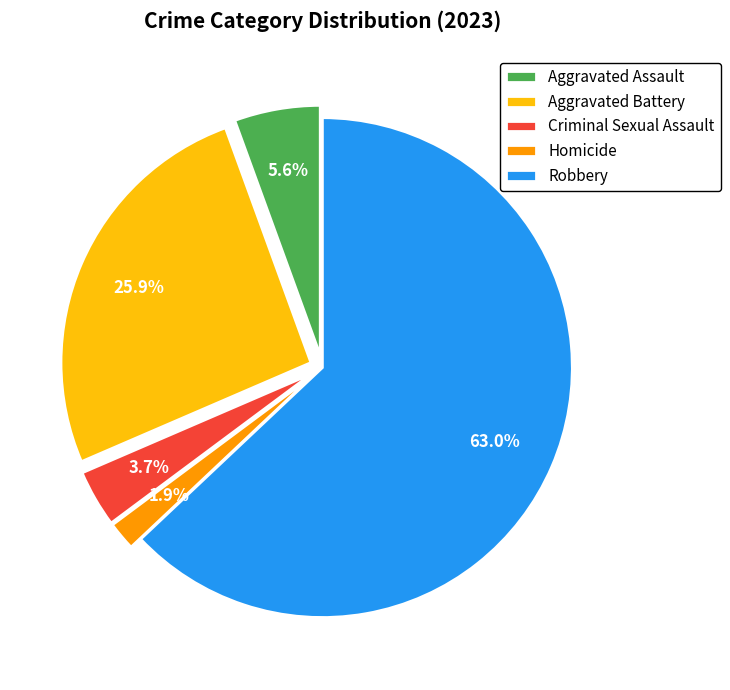

How many slices are in this pie chart?

5